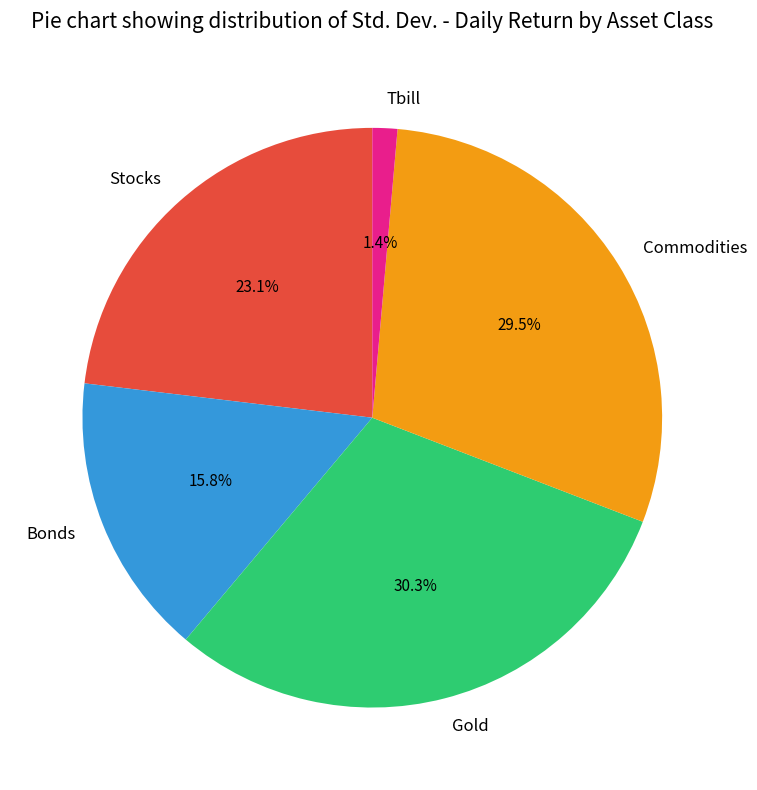

Which slice is the smallest?

Tbill